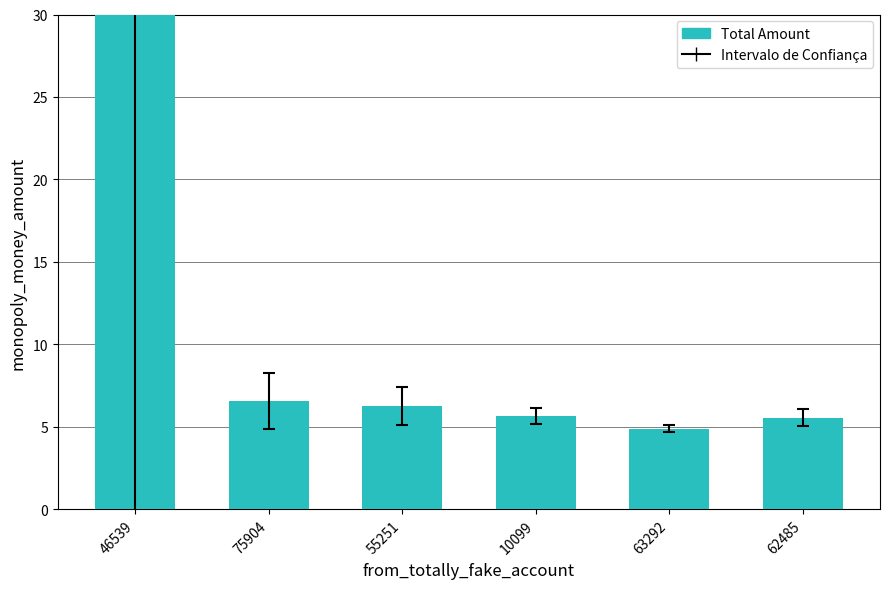

The value at 10099 is 8.1. True or false?

False